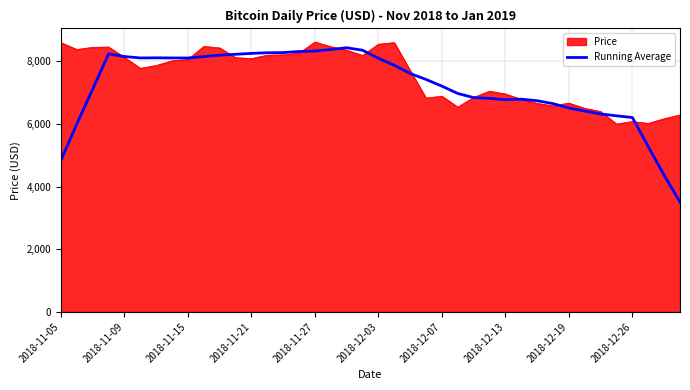

What is the lowest value of the Running Average series?

3508.6